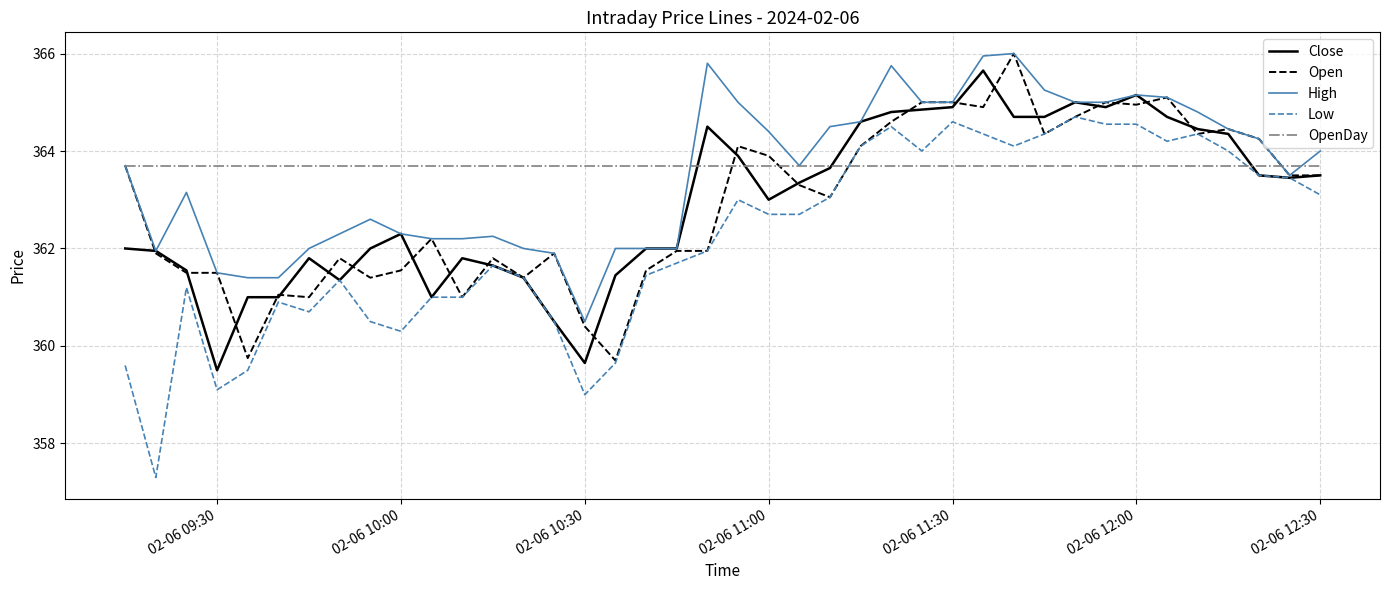

What is the highest value of the Low series?

364.7